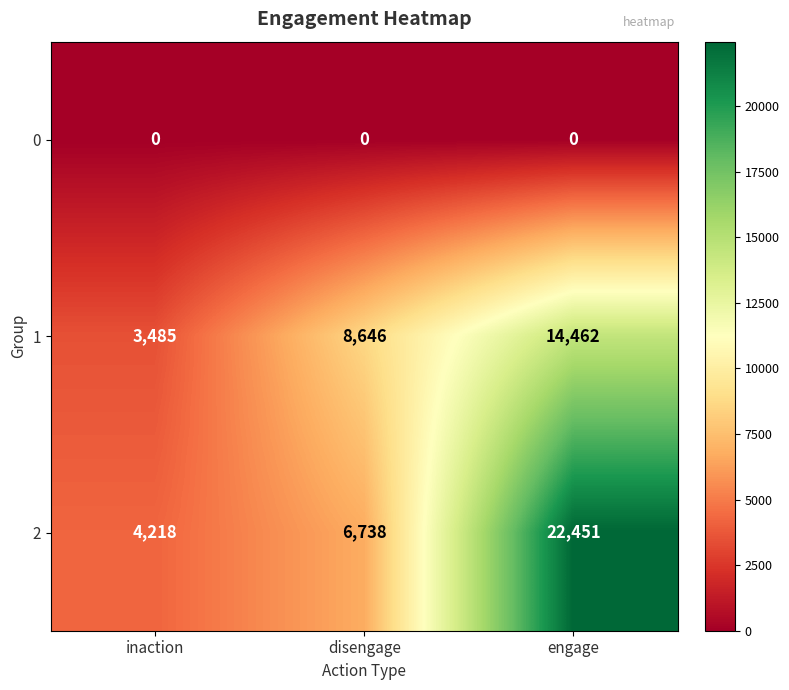

What is the approximate value of 2 at inaction, to the nearest 50?

4200